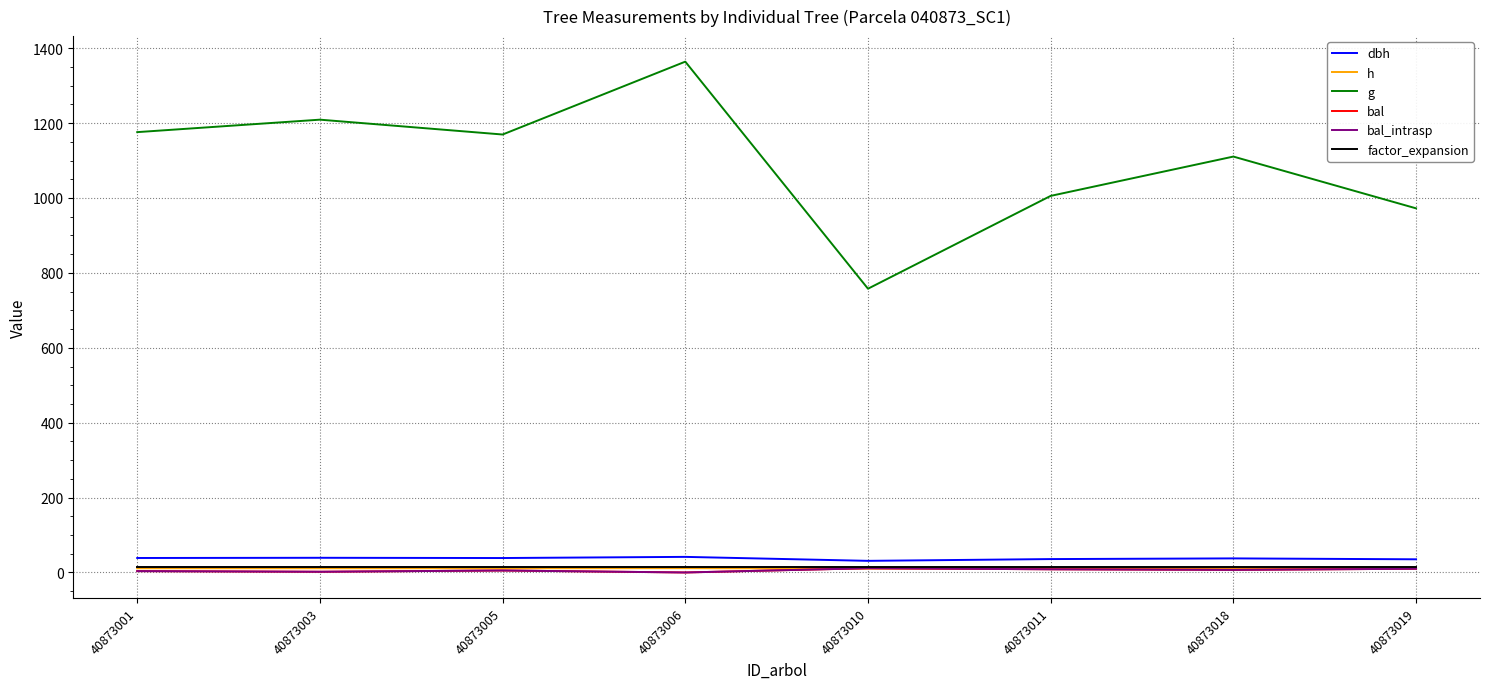

Is the value of bal_intrasp at 40873011 greater than the value of factor_expansion at 40873010?

No